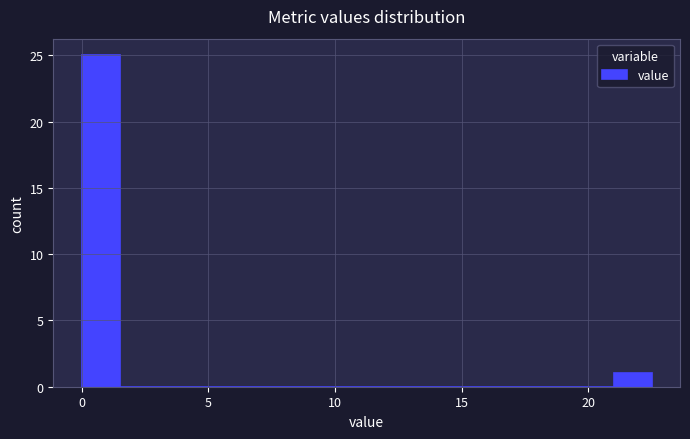

Around what value on the x-axis is the tallest bar? Give the approximate position of its centre, as read against the axis.

1.0